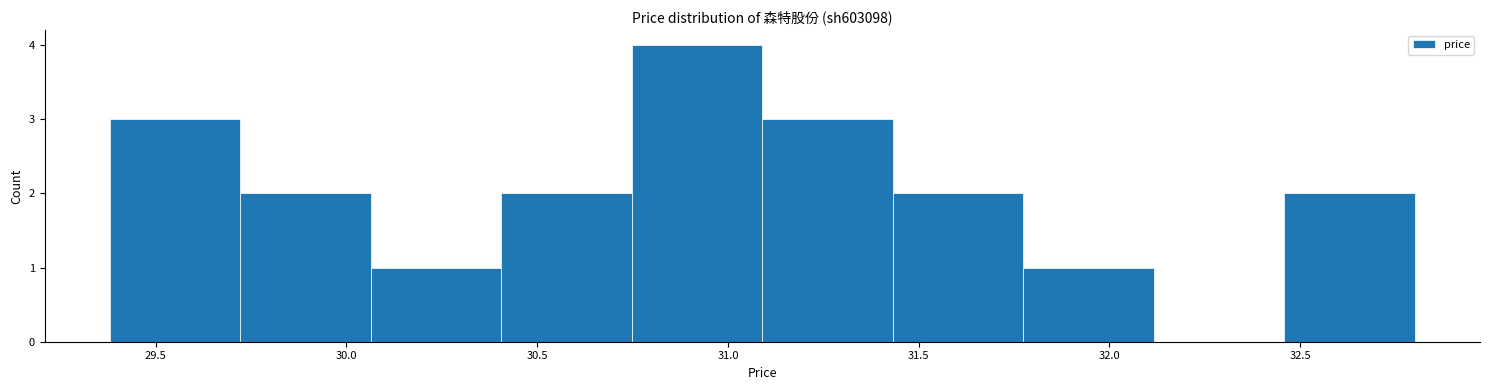

Reading left to right, transcribe this chart: for each bar, give the range it covers on the x-axis and its height. Neither the bar edges nor the heights are printed on the chart, so give them approximately, as read against the axes.

29.40 to 29.70: 3
29.70 to 30.05: 2
30.05 to 30.40: 1
30.40 to 30.75: 2
30.75 to 31.10: 4
31.10 to 31.45: 3
31.45 to 31.75: 2
31.75 to 32.10: 1
32.10 to 32.45: 0
32.45 to 32.80: 2